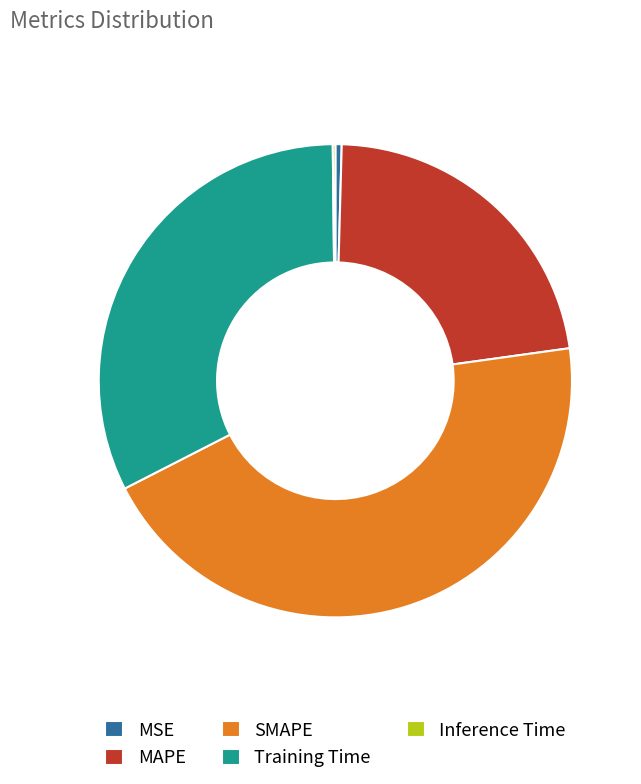

Which category has the biggest portion of the pie?

SMAPE